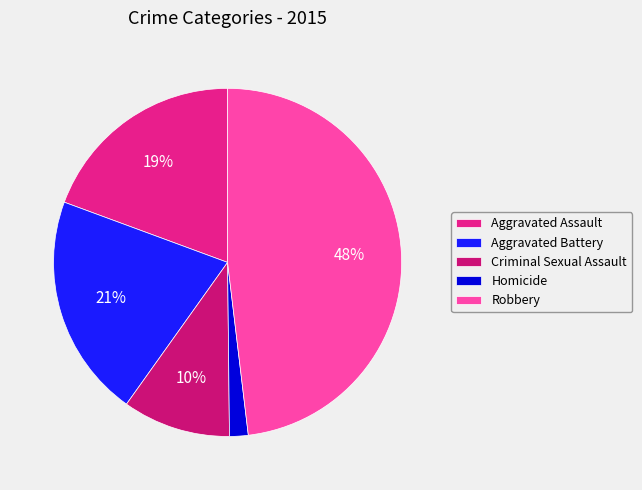

To the nearest percent, what is the combined percentage of Aggravated Battery and Aggravated Assault?

40%